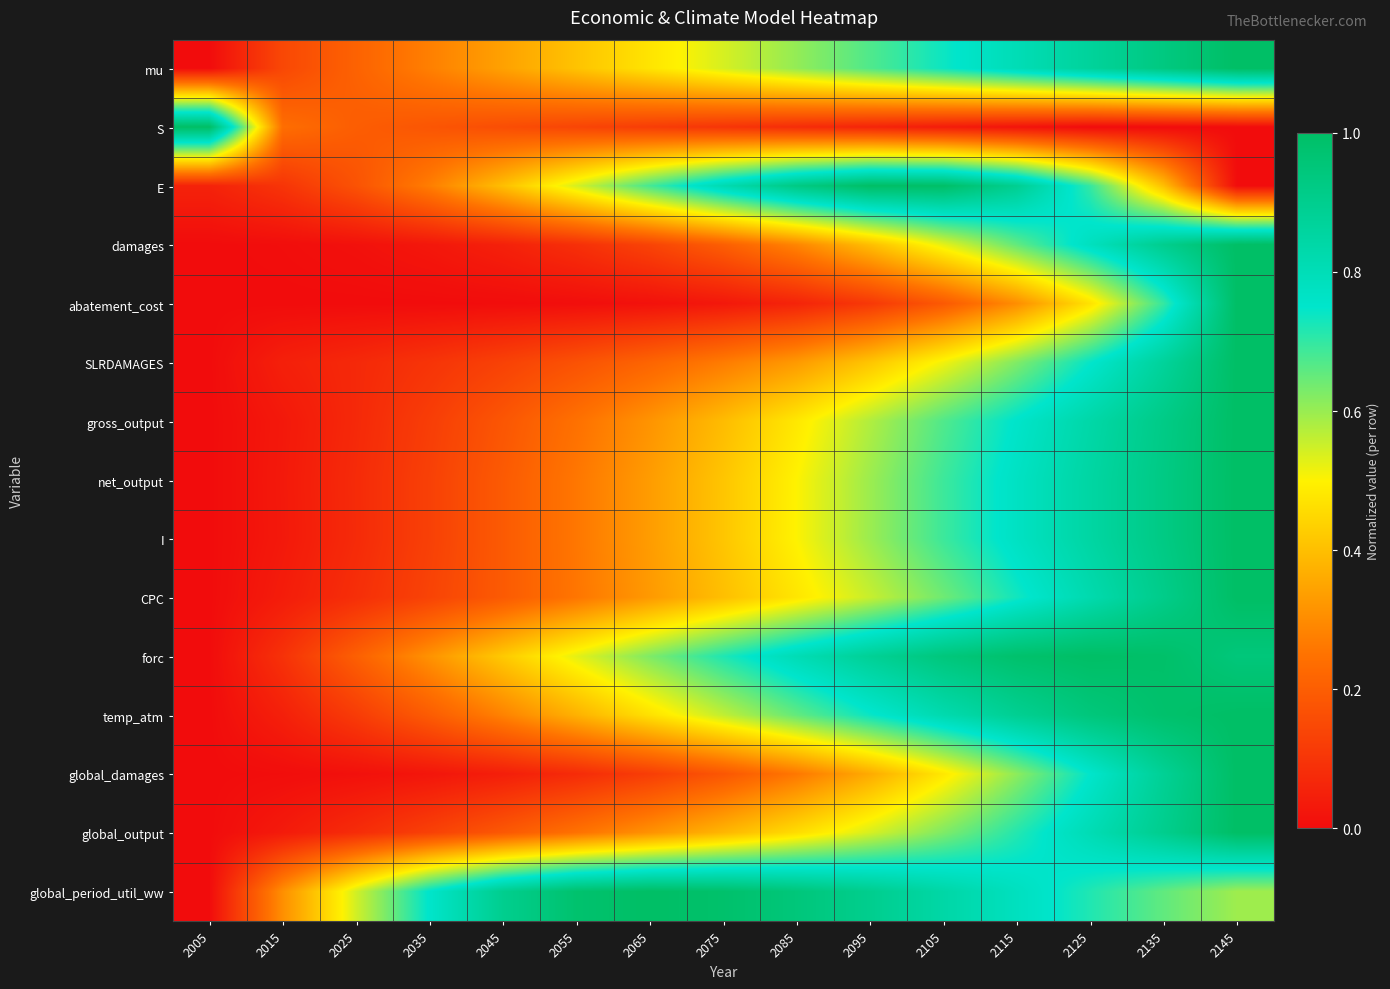

Reading left to right, extract all data points from this chart.

mu: 2005=0.0	2015=0.1	2025=0.2	2035=0.3	2045=0.3	2055=0.4	2065=0.5	2075=0.5	2085=0.6	2095=0.7	2105=0.7	2115=0.8	2125=0.9	2135=0.9	2145=1.0
S: 2005=1.0	2015=0.2	2025=0.2	2035=0.2	2045=0.2	2055=0.1	2065=0.1	2075=0.1	2085=0.1	2095=0.1	2105=0.0	2115=0.0	2125=0.0	2135=0.0	2145=0.0
E: 2005=0.1	2015=0.1	2025=0.2	2035=0.3	2045=0.4	2055=0.5	2065=0.7	2075=0.8	2085=0.9	2095=1.0	2105=1.0	2115=0.9	2125=0.7	2135=0.4	2145=0.0
damages: 2005=0.0	2015=0.0	2025=0.0	2035=0.0	2045=0.1	2055=0.1	2065=0.1	2075=0.2	2085=0.3	2095=0.4	2105=0.5	2115=0.7	2125=0.8	2135=0.9	2145=1.0
abatement_cost: 2005=0.0	2015=0.0	2025=0.0	2035=0.0	2045=0.0	2055=0.0	2065=0.0	2075=0.0	2085=0.1	2095=0.1	2105=0.2	2115=0.3	2125=0.5	2135=0.7	2145=1.0
SLRDAMAGES: 2005=0.0	2015=0.0	2025=0.1	2035=0.1	2045=0.1	2055=0.2	2065=0.2	2075=0.3	2085=0.3	2095=0.4	2105=0.5	2115=0.6	2125=0.7	2135=0.9	2145=1.0
gross_output: 2005=0.0	2015=0.0	2025=0.1	2035=0.1	2045=0.2	2055=0.2	2065=0.3	2075=0.4	2085=0.5	2095=0.6	2105=0.7	2115=0.8	2125=0.8	2135=0.9	2145=1.0
net_output: 2005=0.0	2015=0.0	2025=0.1	2035=0.1	2045=0.2	2055=0.3	2065=0.3	2075=0.4	2085=0.5	2095=0.6	2105=0.7	2115=0.8	2125=0.8	2135=0.9	2145=1.0
I: 2005=0.0	2015=0.0	2025=0.1	2035=0.1	2045=0.2	2055=0.3	2065=0.3	2075=0.4	2085=0.5	2095=0.6	2105=0.7	2115=0.8	2125=0.8	2135=0.9	2145=1.0
CPC: 2005=0.0	2015=0.0	2025=0.1	2035=0.1	2045=0.2	2055=0.3	2065=0.3	2075=0.4	2085=0.5	2095=0.6	2105=0.6	2115=0.7	2125=0.8	2135=0.9	2145=1.0
forc: 2005=0.0	2015=0.1	2025=0.2	2035=0.3	2045=0.4	2055=0.5	2065=0.6	2075=0.7	2085=0.8	2095=0.9	2105=0.9	2115=1.0	2125=1.0	2135=1.0	2145=0.9
temp_atm: 2005=0.0	2015=0.0	2025=0.1	2035=0.2	2045=0.3	2055=0.4	2065=0.5	2075=0.6	2085=0.7	2095=0.7	2105=0.8	2115=0.9	2125=0.9	2135=1.0	2145=1.0
global_damages: 2005=0.0	2015=0.0	2025=0.0	2035=0.0	2045=0.0	2055=0.1	2065=0.1	2075=0.2	2085=0.3	2095=0.4	2105=0.5	2115=0.6	2125=0.7	2135=0.9	2145=1.0
global_output: 2005=0.0	2015=0.0	2025=0.1	2035=0.1	2045=0.2	2055=0.2	2065=0.3	2075=0.4	2085=0.5	2095=0.5	2105=0.6	2115=0.7	2125=0.8	2135=0.9	2145=1.0
global_period_util_ww: 2005=0.0	2015=0.3	2025=0.5	2035=0.8	2045=0.9	2055=1.0	2065=1.0	2075=1.0	2085=0.9	2095=0.9	2105=0.8	2115=0.8	2125=0.7	2135=0.7	2145=0.6